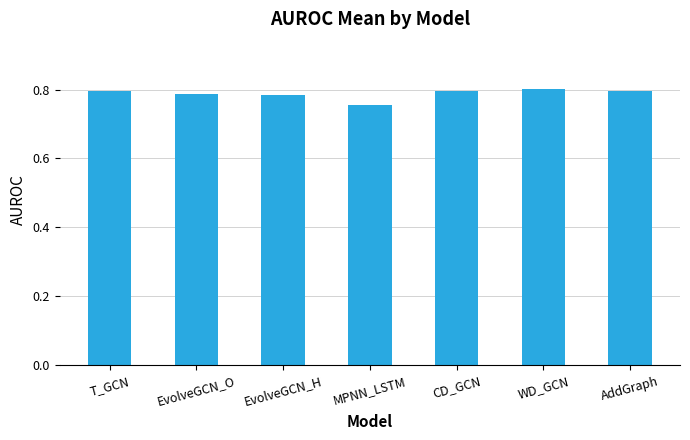

Between CD_GCN and MPNN_LSTM, which is larger?

CD_GCN